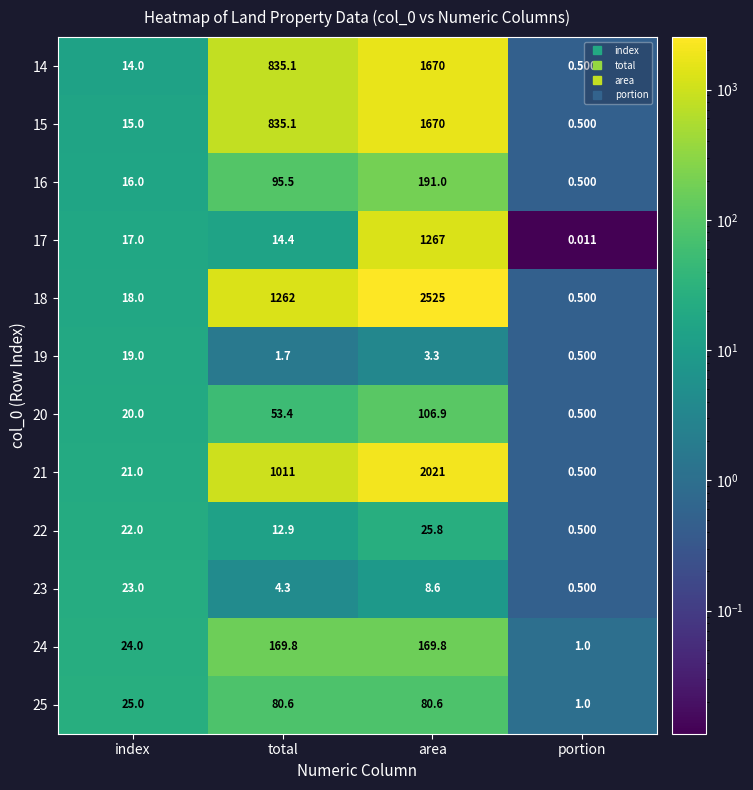

At which category is the sum across all series the highest?

area